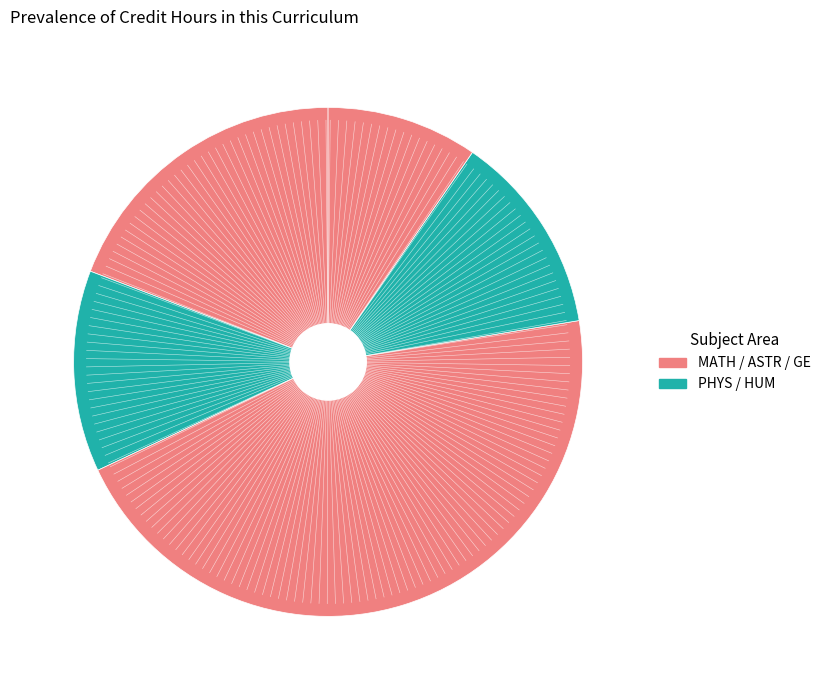

How many slices are in this pie chart?

5